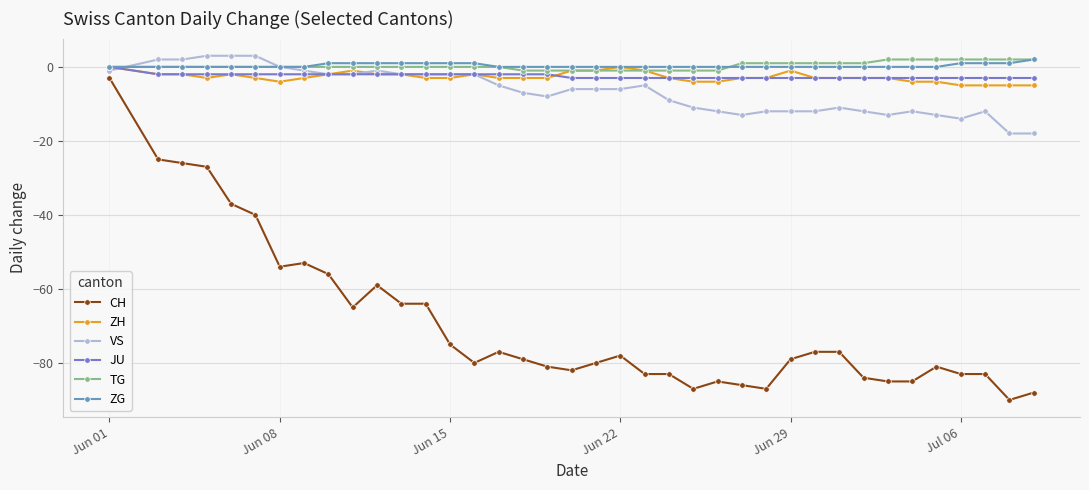

Which series has the largest range (max minus min)?

CH